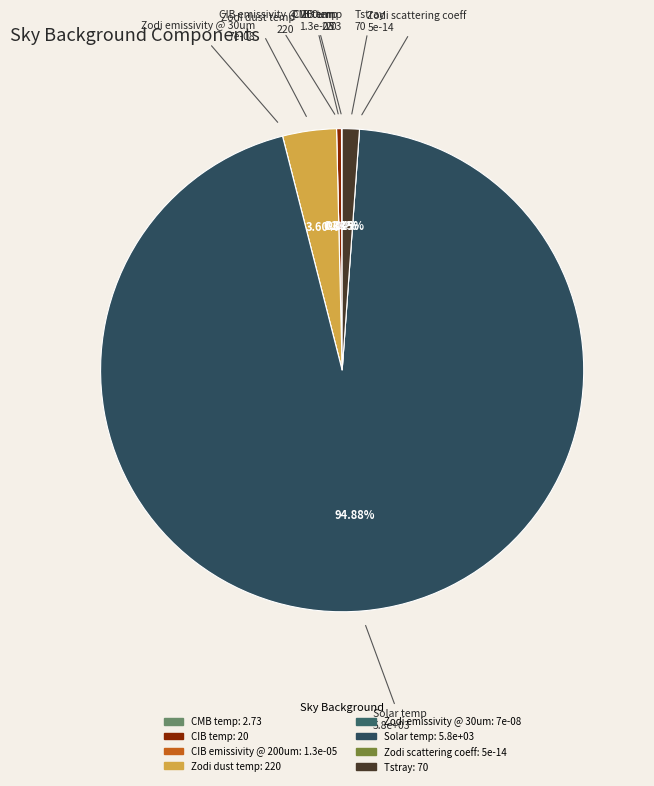

Which category has the biggest portion of the pie?

Solar temp